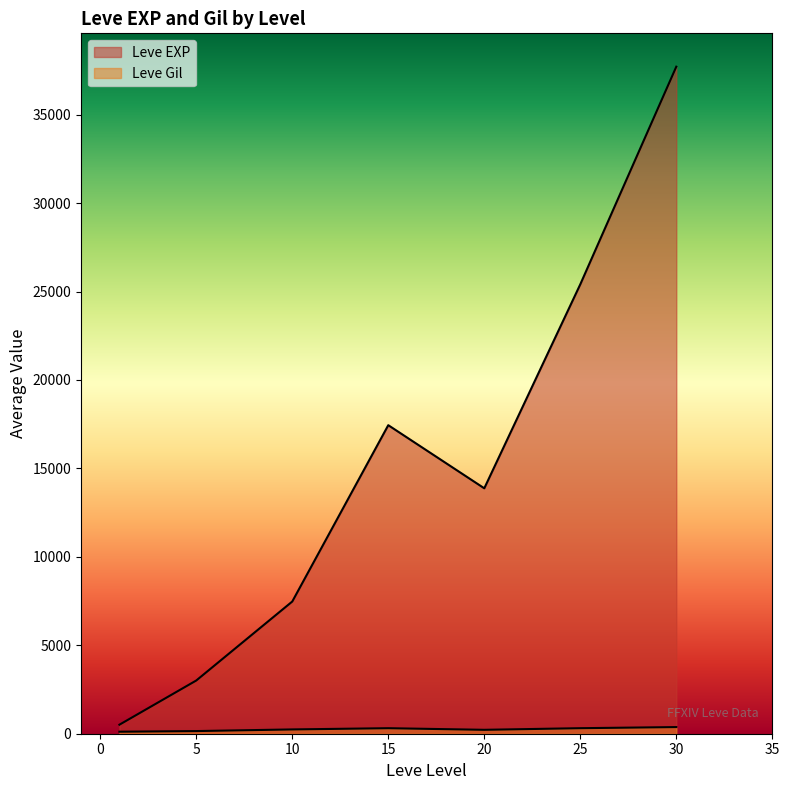

Where does the Leve EXP series first go above 10710?

15